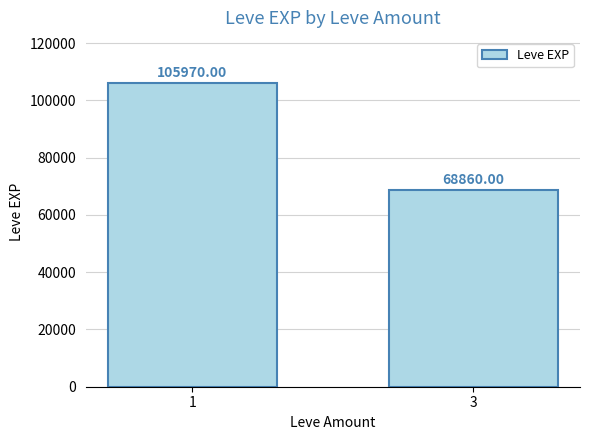

How many bars are there in total?

2